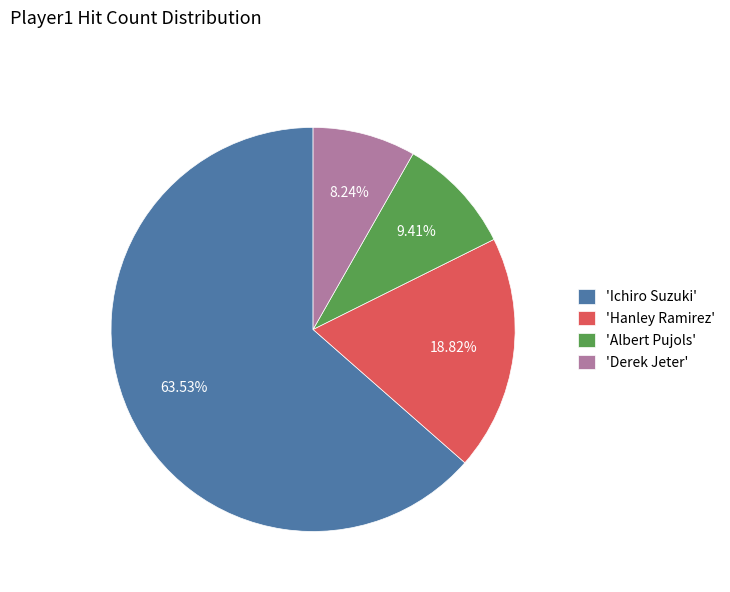

Which category has the smallest portion of the pie?

'Derek Jeter'